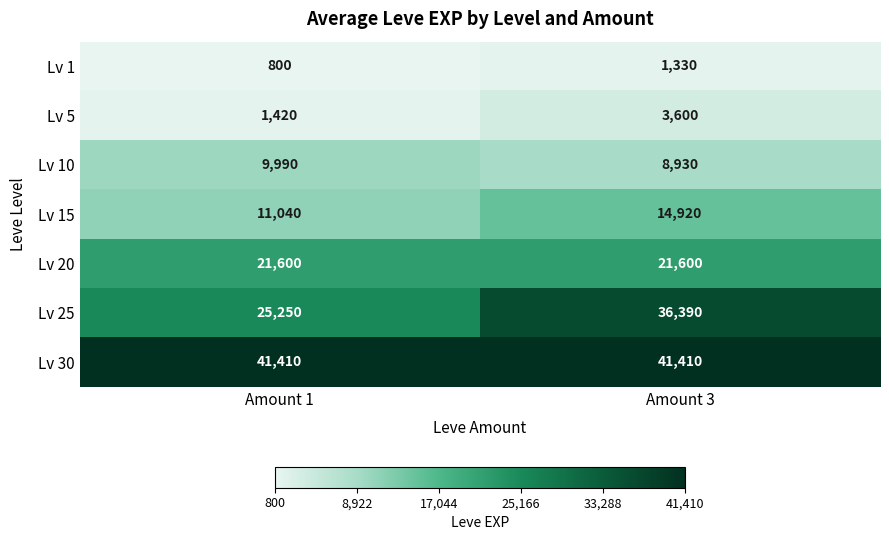

What is the difference between the highest and lowest values at Amount 3?

40080